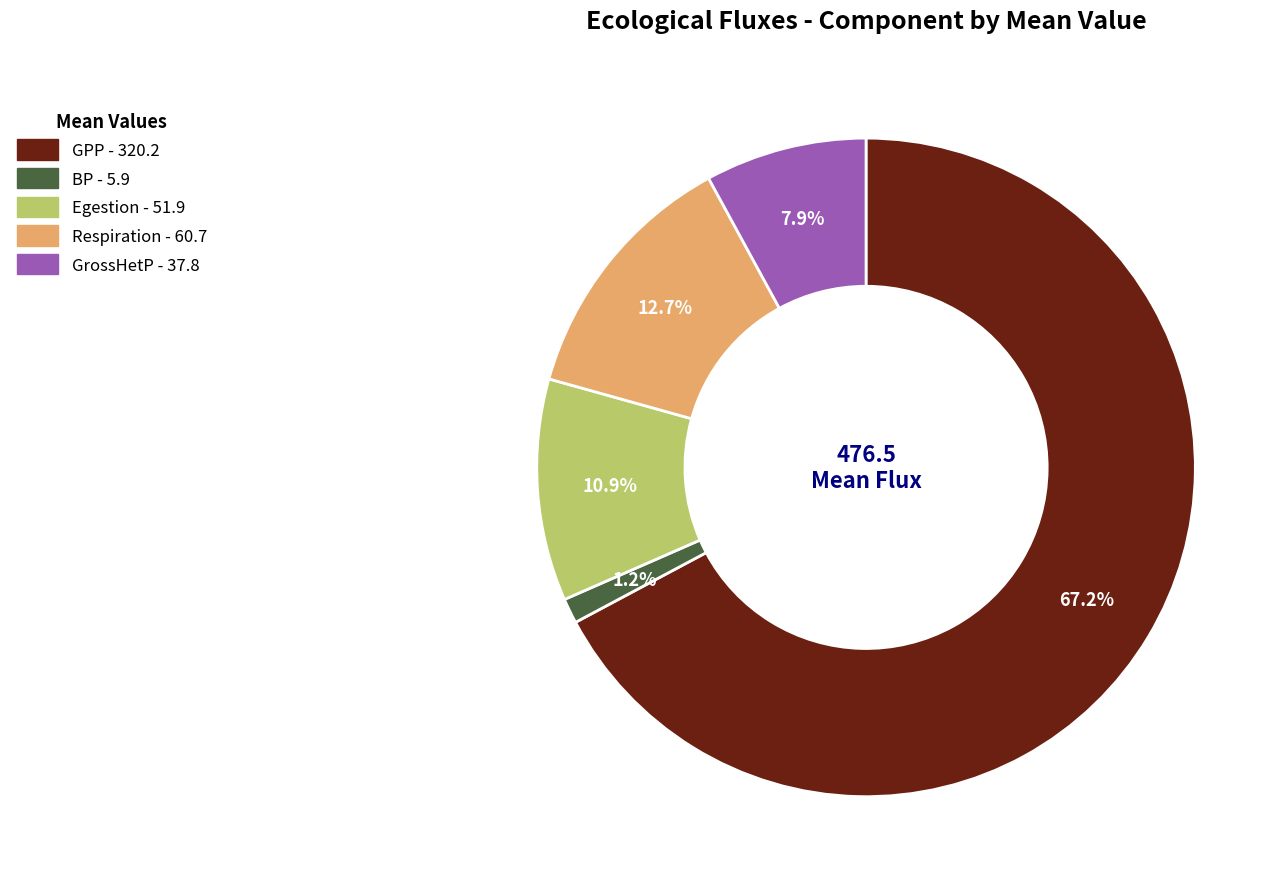

Count the number of slices in the pie.

5